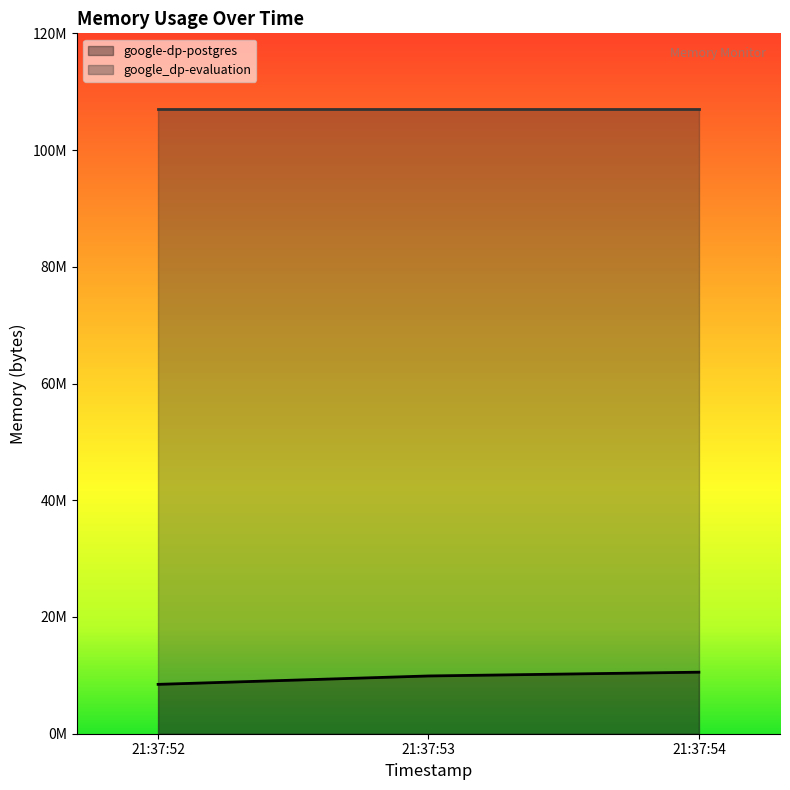

Rank the categories by value from highest to lowest.

21:37:54, 21:37:53, 21:37:52